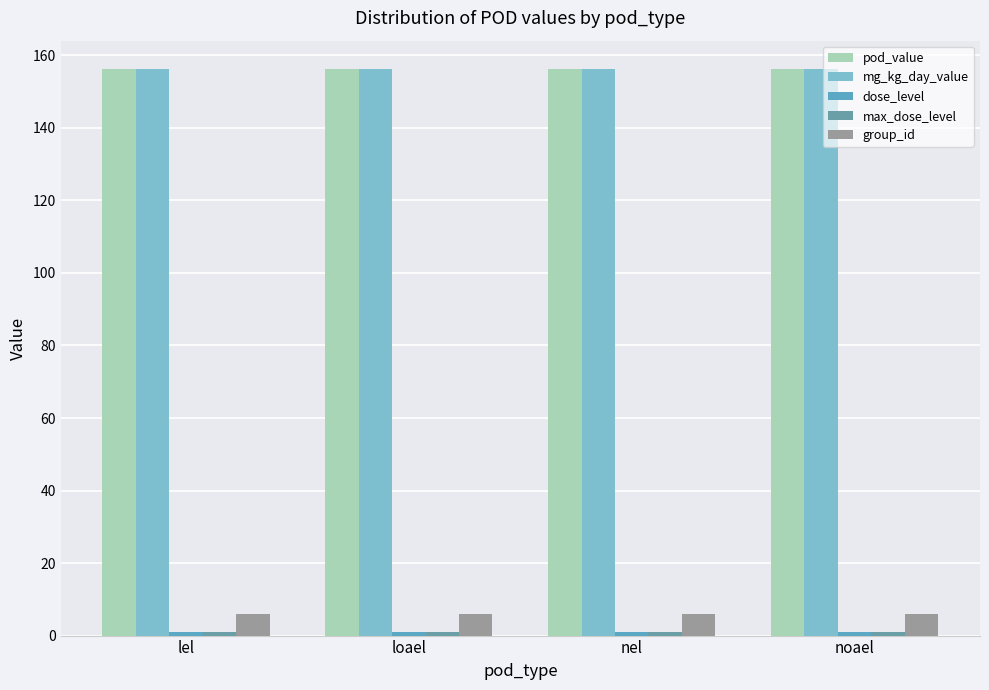

Which label corresponds to the largest value in the chart?

lel